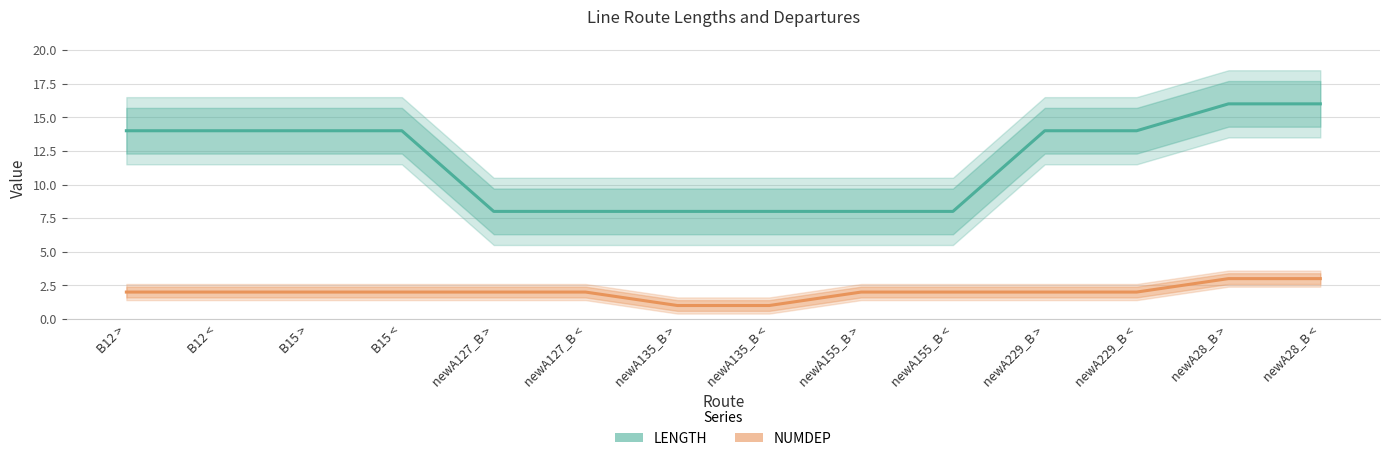

Read the NUMDEP value at newA28_B <.

3